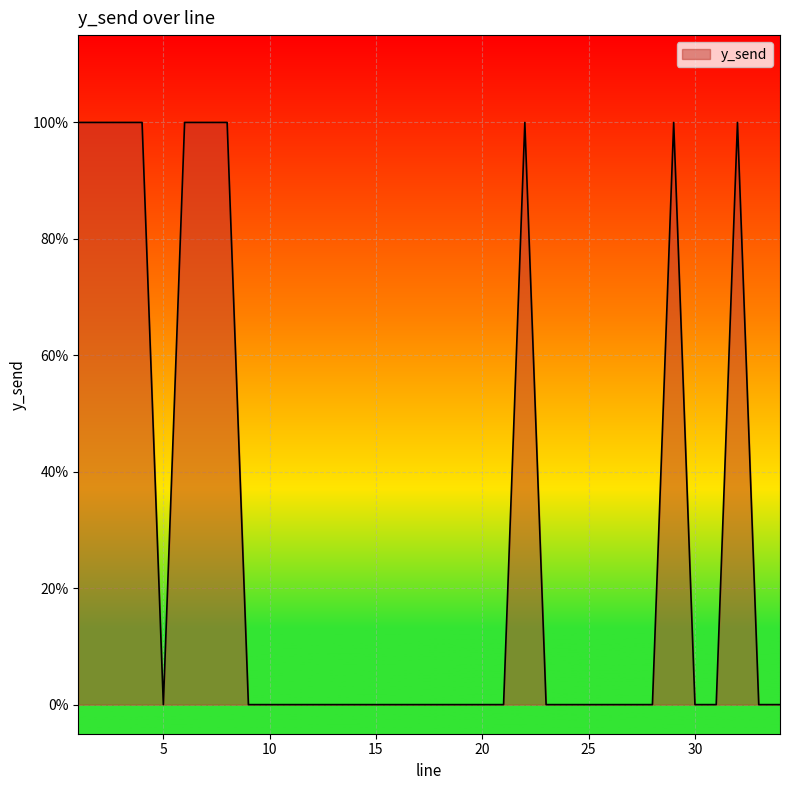

How many points are lower than both their immediate neighbors (excluding endpoints)?

1